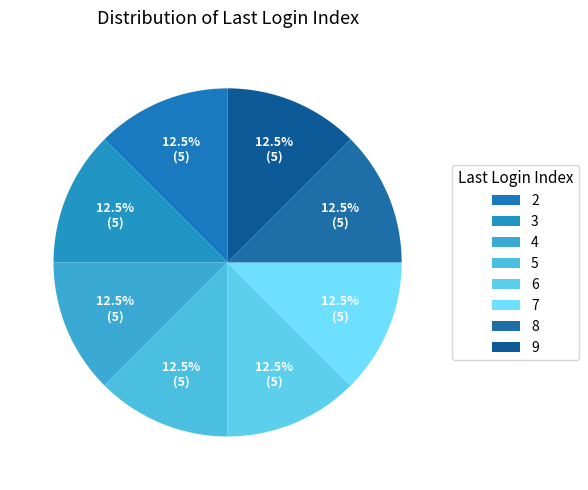

How many slices are in this pie chart?

8